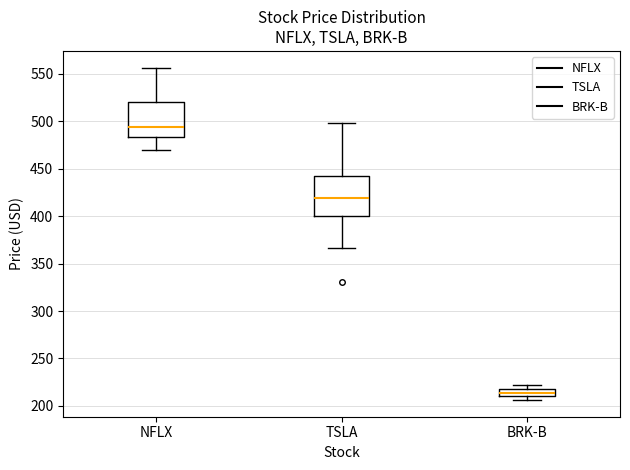

Reading left to right, transcribe this box plot: for each box, give where its median line is, the range the box spans, and where its two whiskers end, as read against the y-axis. The values are not printed on the chart, so give them approximately, as read against the axis.

NFLX: median 495, box 485 to 520, whiskers 470 to 555
TSLA: median 420, box 400 to 440, whiskers 365 to 500
BRK-B: median 215, box 210 to 220, whiskers 205 to 220 (just above the box's upper edge)